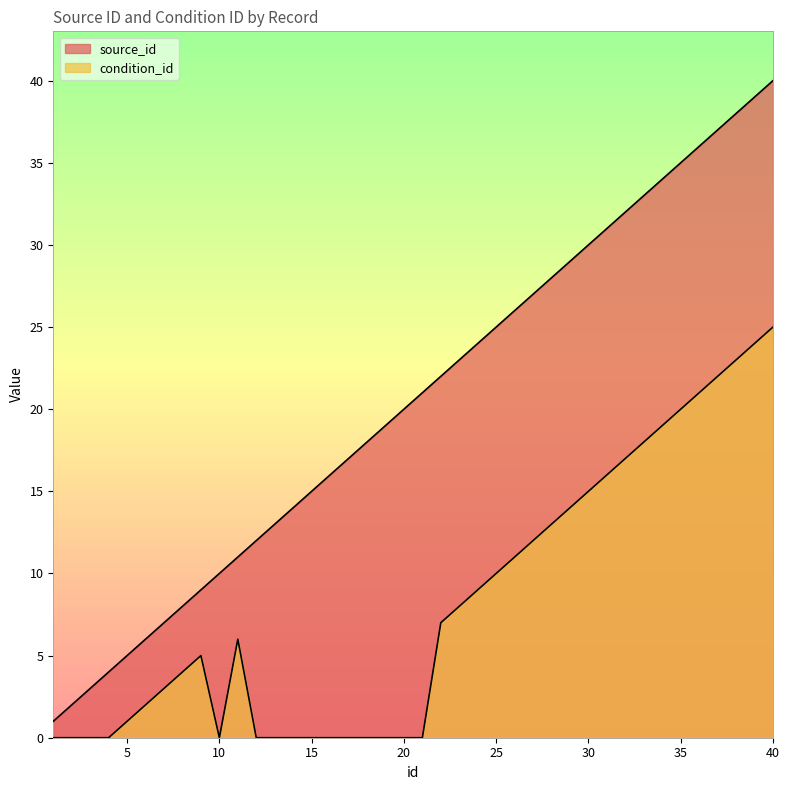

At how many categories does at least one series exceed 20?

20